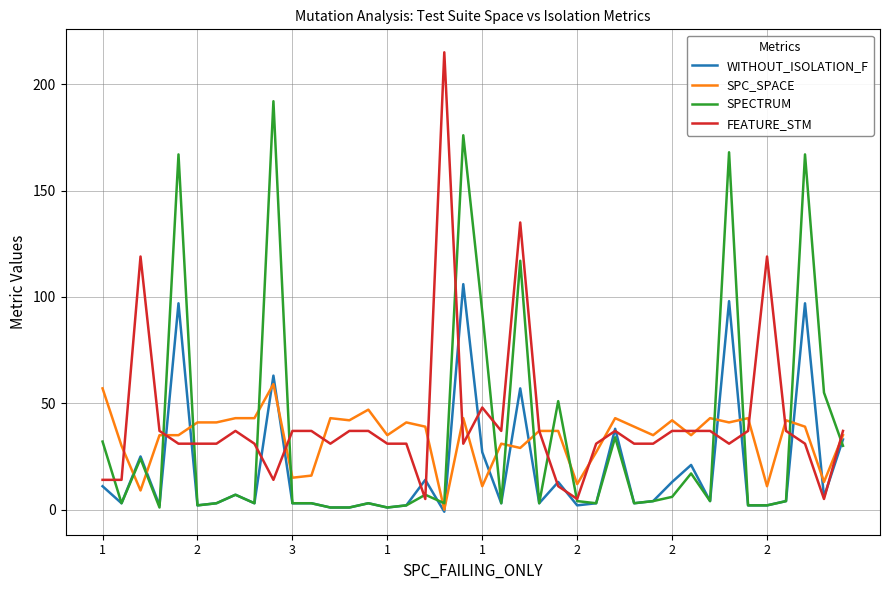

What is the greatest value displayed?

215